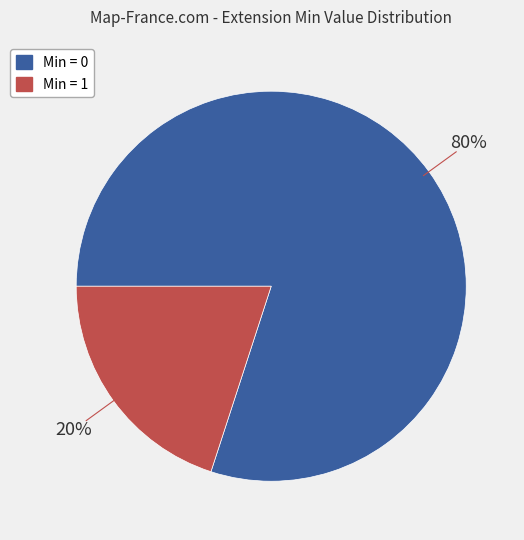

How many slices are in this pie chart?

2